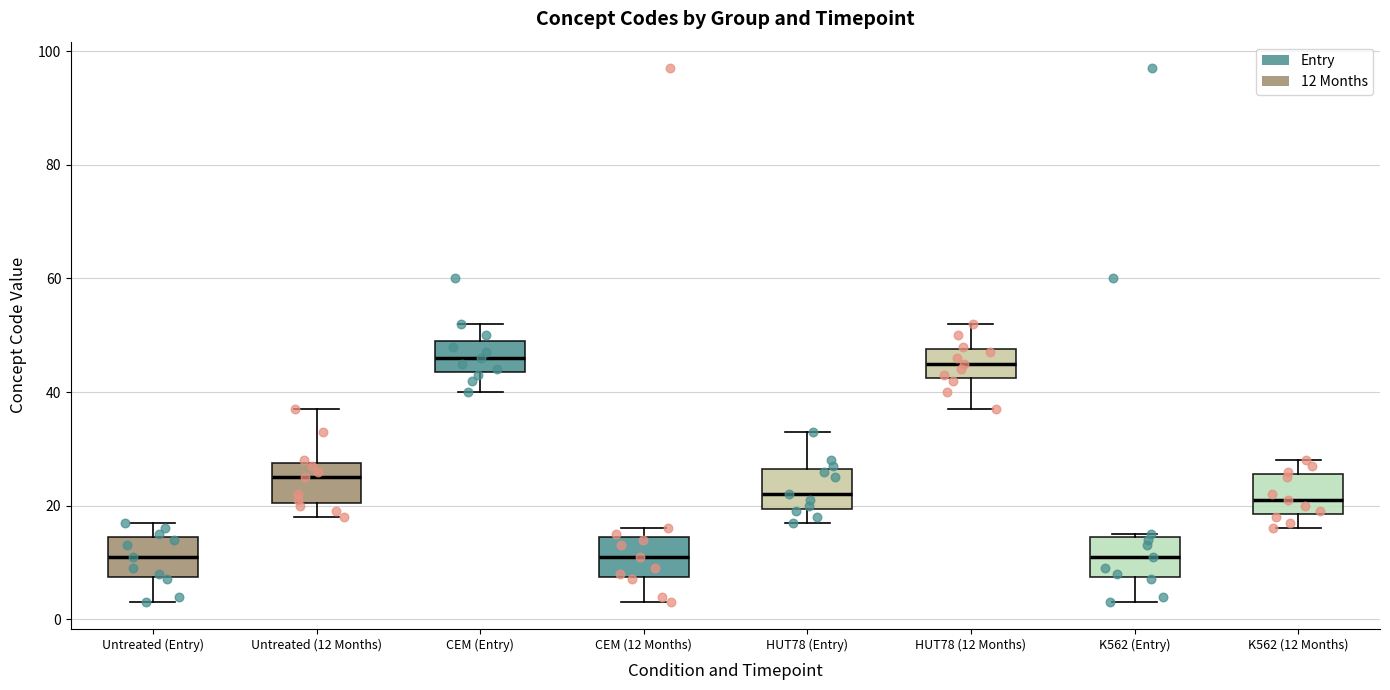

Reading left to right, read every box against the y-axis: the position of its median line, the range the box covers, and the ends of its whiskers. The values are not printed on the chart, so give them approximately, as read against the axis.

Untreated (Entry): median 12, box 8 to 14, whiskers 4 to 18
Untreated (12 Months): median 26, box 20 to 28, whiskers 18 to 38
CEM (Entry): median 46, box 44 to 50, whiskers 40 to 52
CEM (12 Months): median 12, box 8 to 14, whiskers 4 to 16
HUT78 (Entry): median 22, box 20 to 26, whiskers 18 to 34
HUT78 (12 Months): median 46, box 42 to 48, whiskers 38 to 52
K562 (Entry): median 12, box 8 to 14, whiskers 4 to 16
K562 (12 Months): median 22, box 18 to 26, whiskers 16 to 28